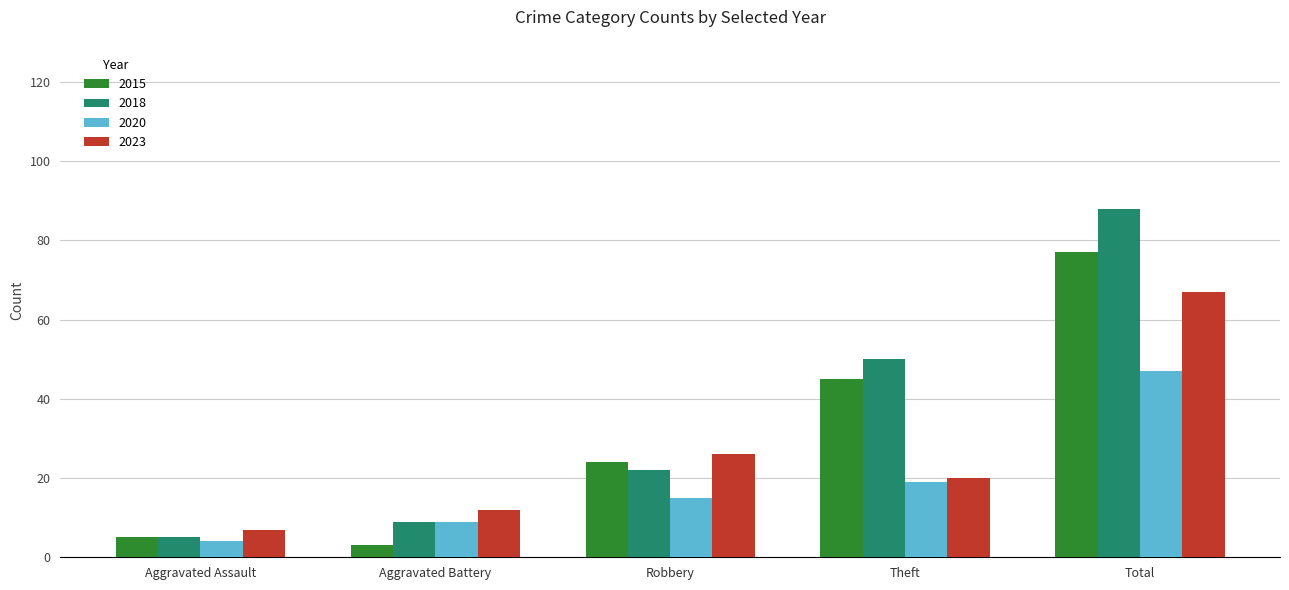

At which label does 2023 reach its minimum?

Aggravated Assault